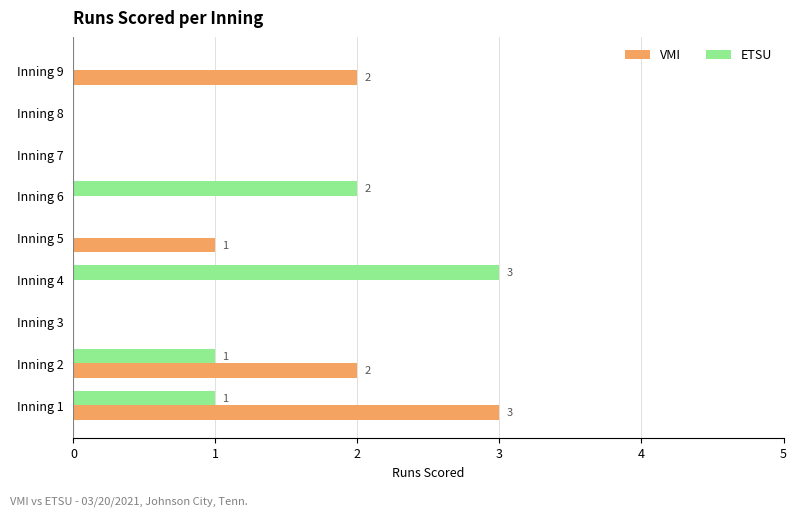

What is the greatest value displayed?

3